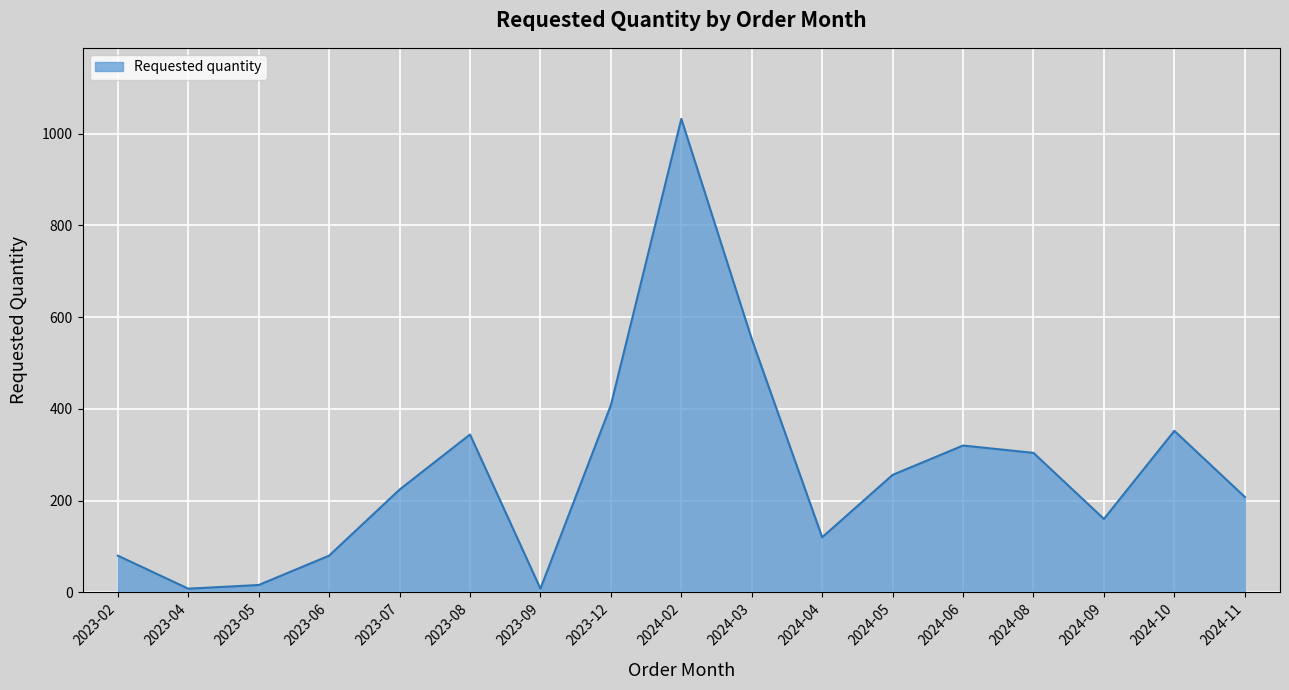

Which label corresponds to the largest value in the chart?

2024-02